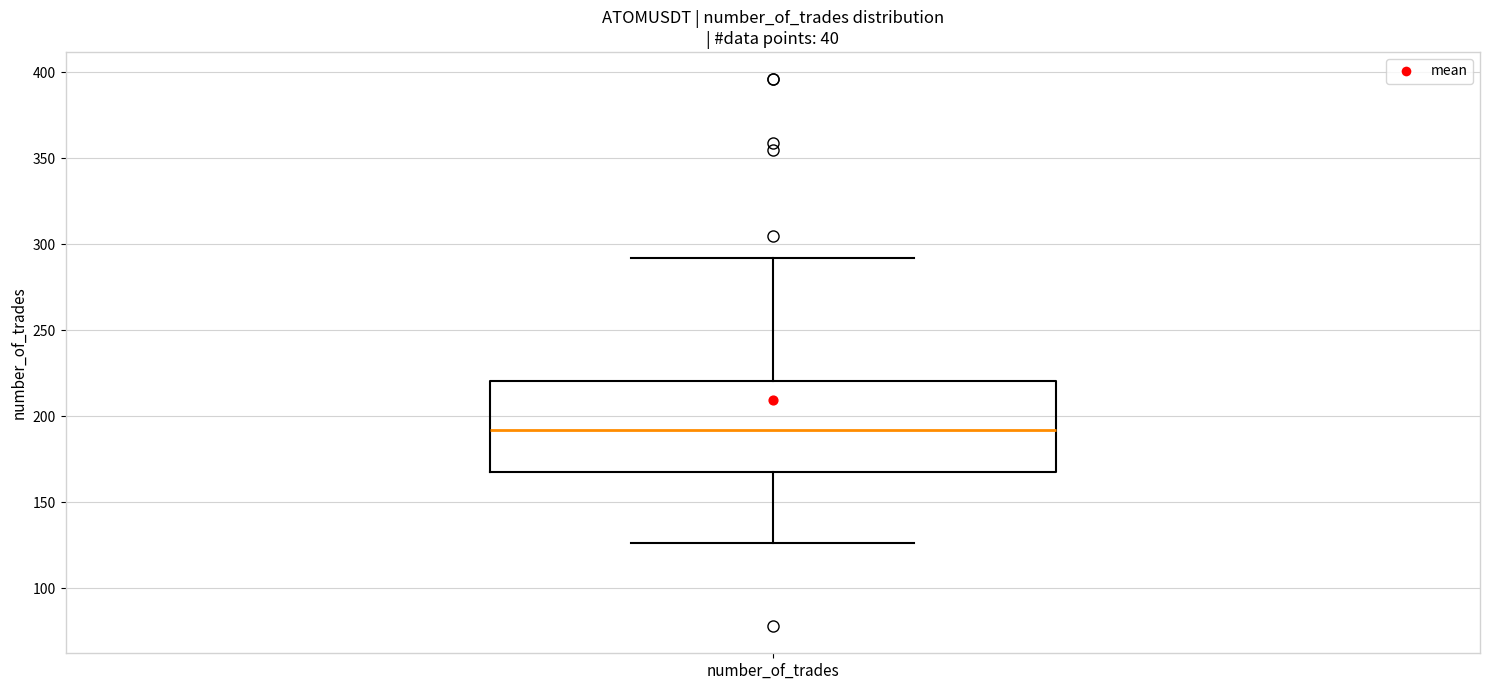

Read this box plot against the y-axis: the position of the median line, the range covered by the box, and the ends of both whiskers. The values are not printed on the chart, so give them approximately, as read against the axis.

median 190, box 170 to 220, whiskers 125 to 290